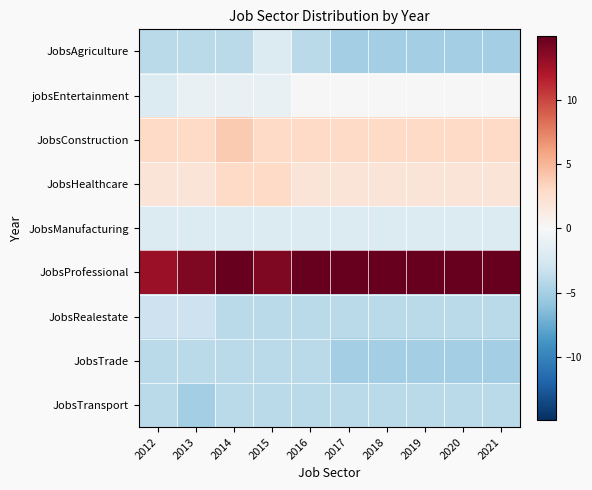

Between 2018 and 2016, which is larger?

2016